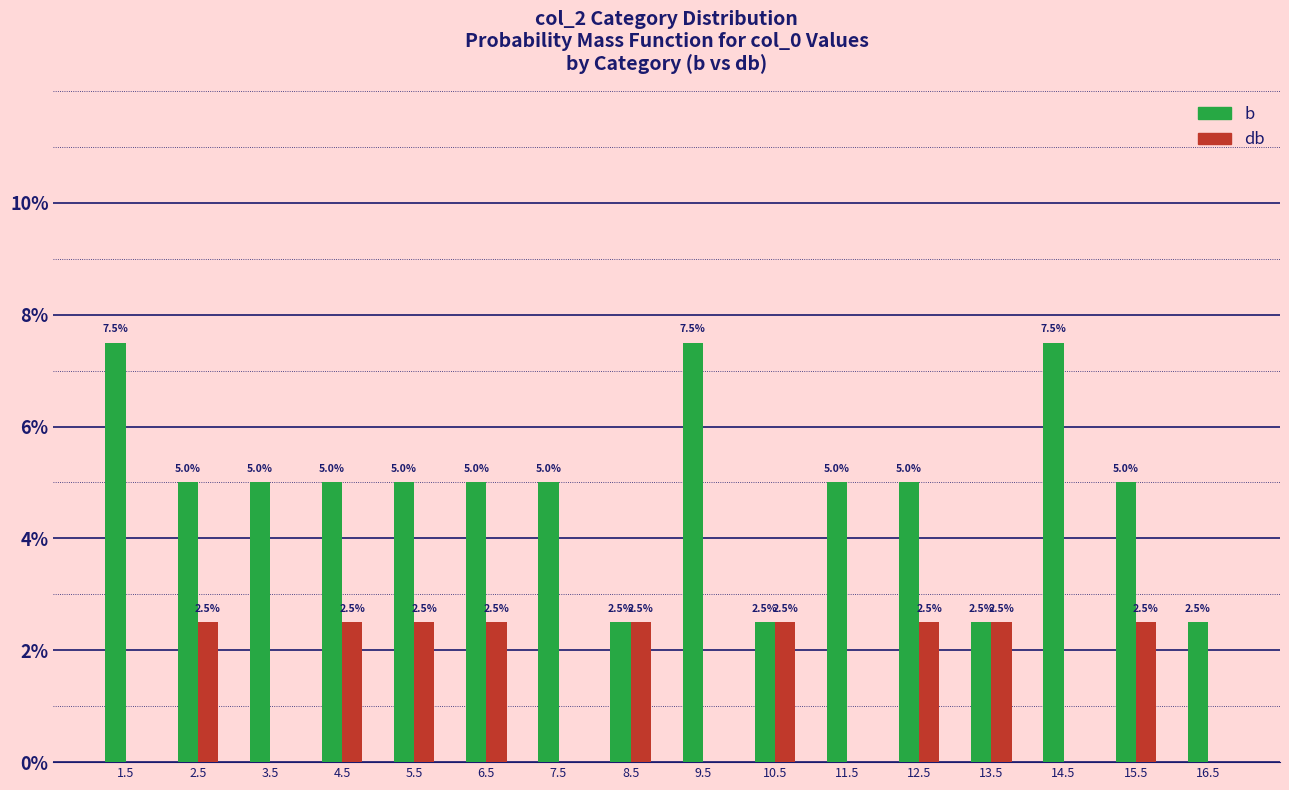

What value does the b series have at 8.5?

2.5